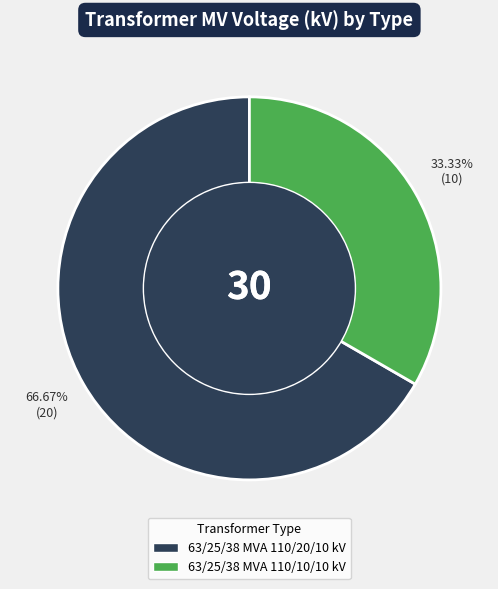

To the nearest percent, what is the difference between the largest and smallest slice percentages?

33%